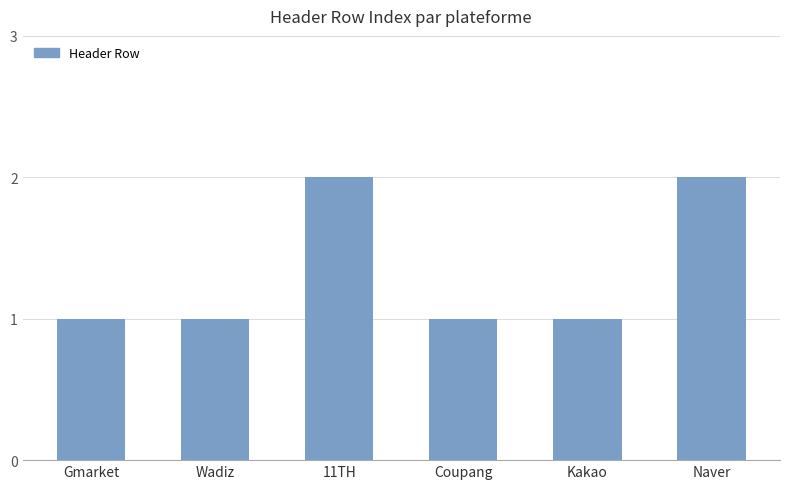

What is the value of the 2nd bar from the left?

1